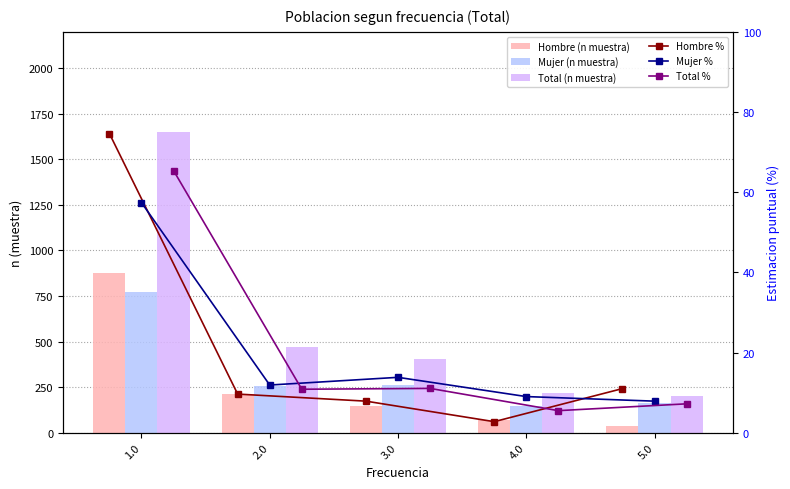

Reading left to right, extract all data points from this chart.

Hombre (n muestra): 879.0	215.0	146.0	71.0	37.0
Mujer (n muestra): 770.0	254.0	261.0	145.0	165.0
Total (n muestra): 1649.0	469.0	407.0	216.0	202.0
Hombre %: 74.6	9.6	7.9	2.8	11.0
Mujer %: 57.4	11.9	13.8	9.0	7.9
Total %: 65.4	10.8	11.1	5.5	7.2